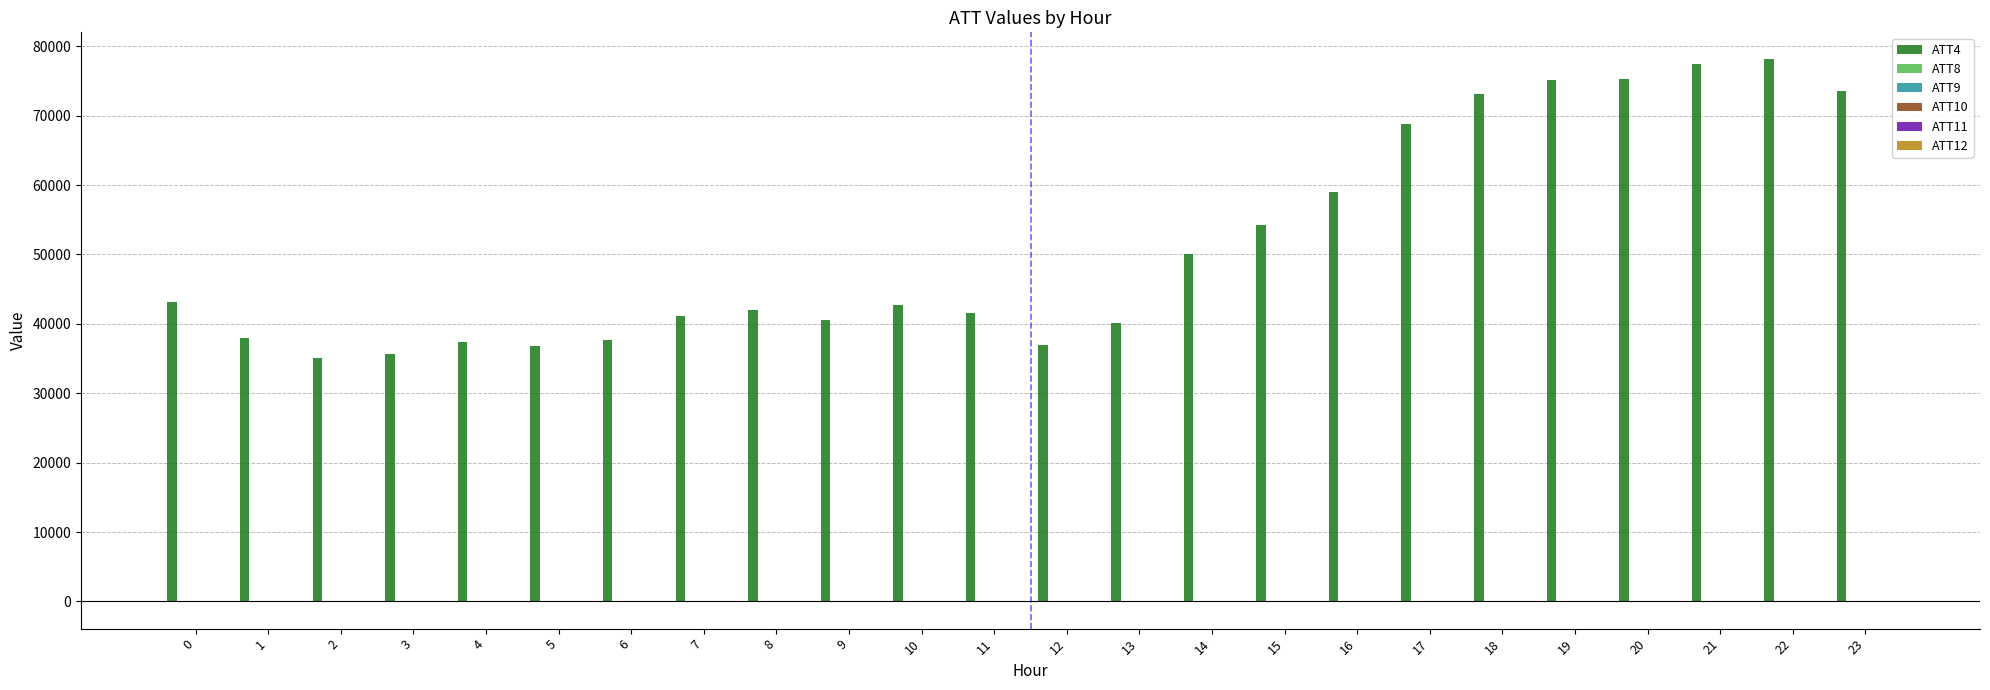

What is the maximum value shown in the chart?

78100.0